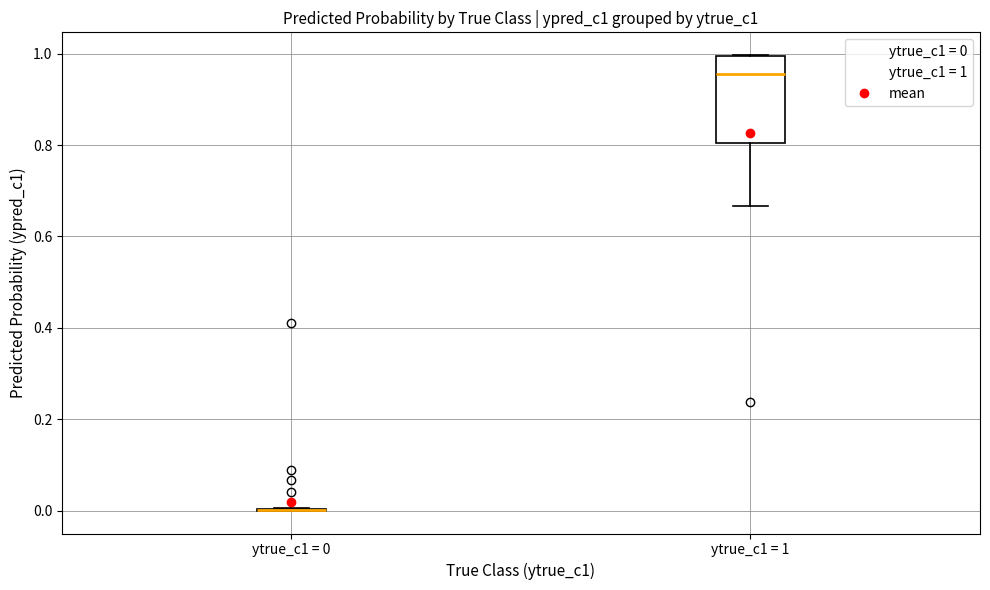

Reading left to right, transcribe this box plot: for each box, give where its median line is, the range the box spans, and where its two whiskers end, as read against the y-axis. The values are not printed on the chart, so give them approximately, as read against the axis.

ytrue_c1 = 0: box collapsed to a line at 0.00, whiskers 0.00 to 0.00
ytrue_c1 = 1: median 0.96, box 0.80 to 1.00, whiskers 0.66 to 1.00